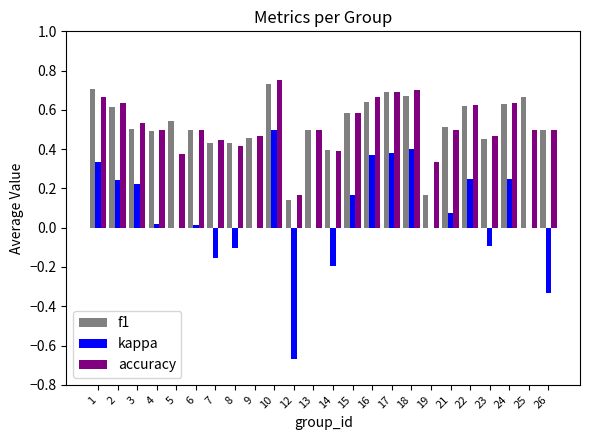

What is the sum of all accuracy values?

12.5